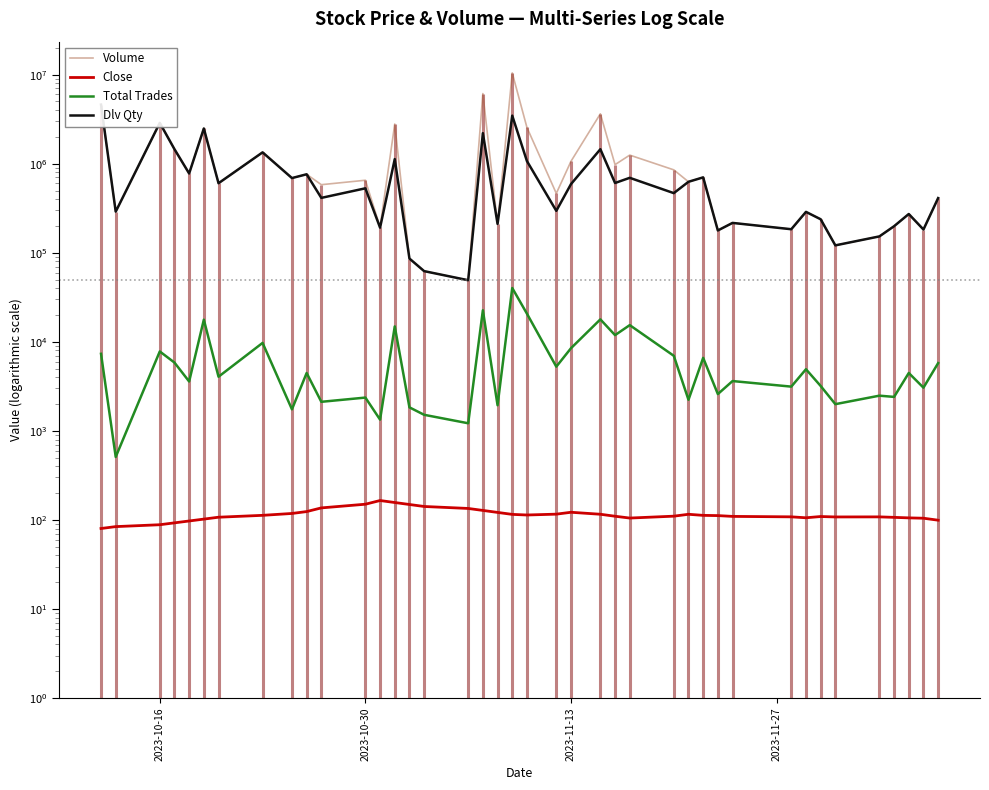

What is the value of the Volume point at the 35th from the left?

121050.0